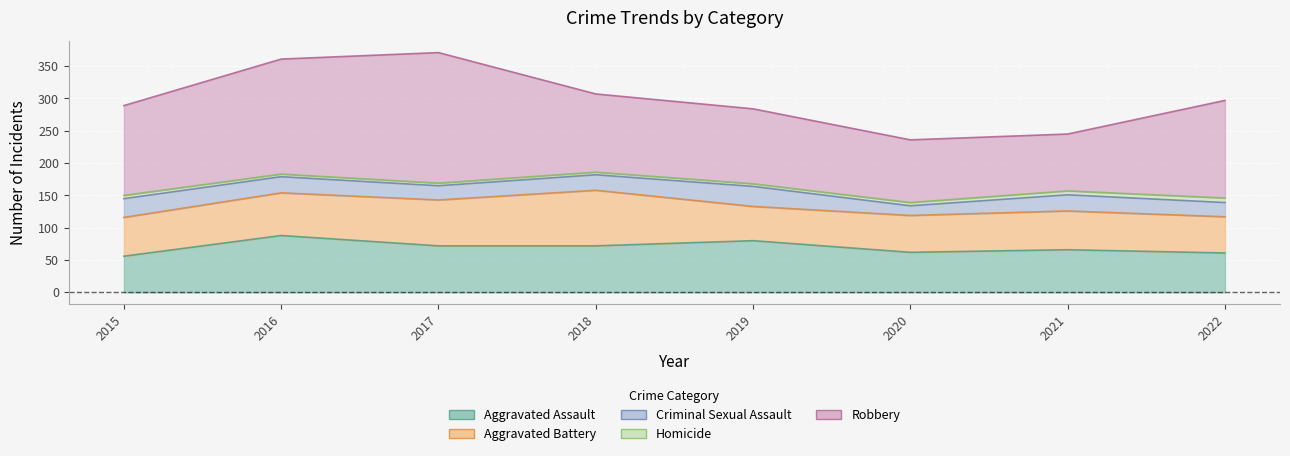

Which series changed the most between 2015 and 2016?

Robbery